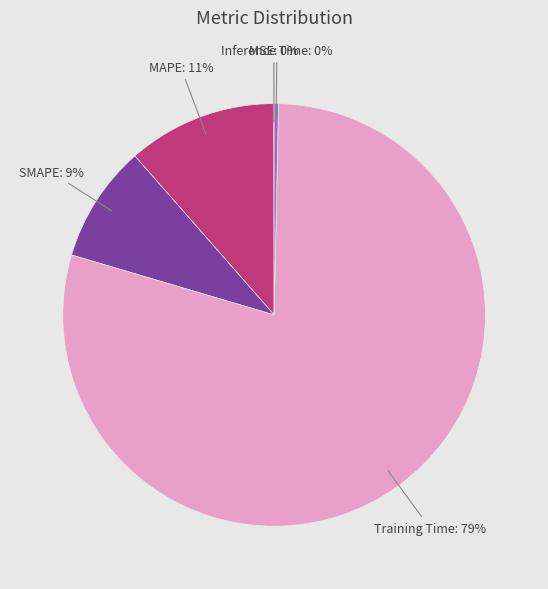

Is there a majority slice in this chart?

Yes